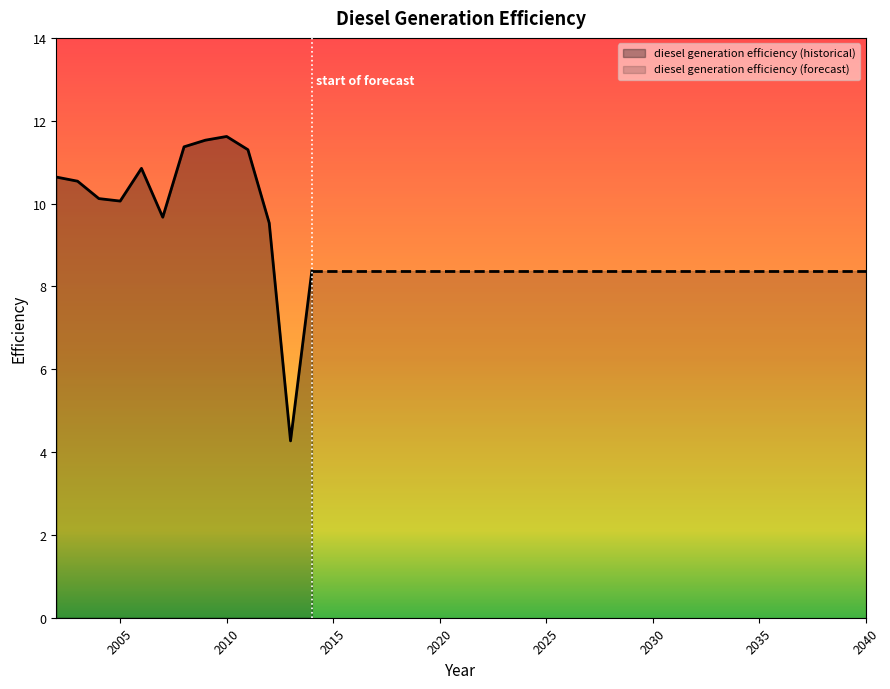

How many distinct data groups are displayed?

1